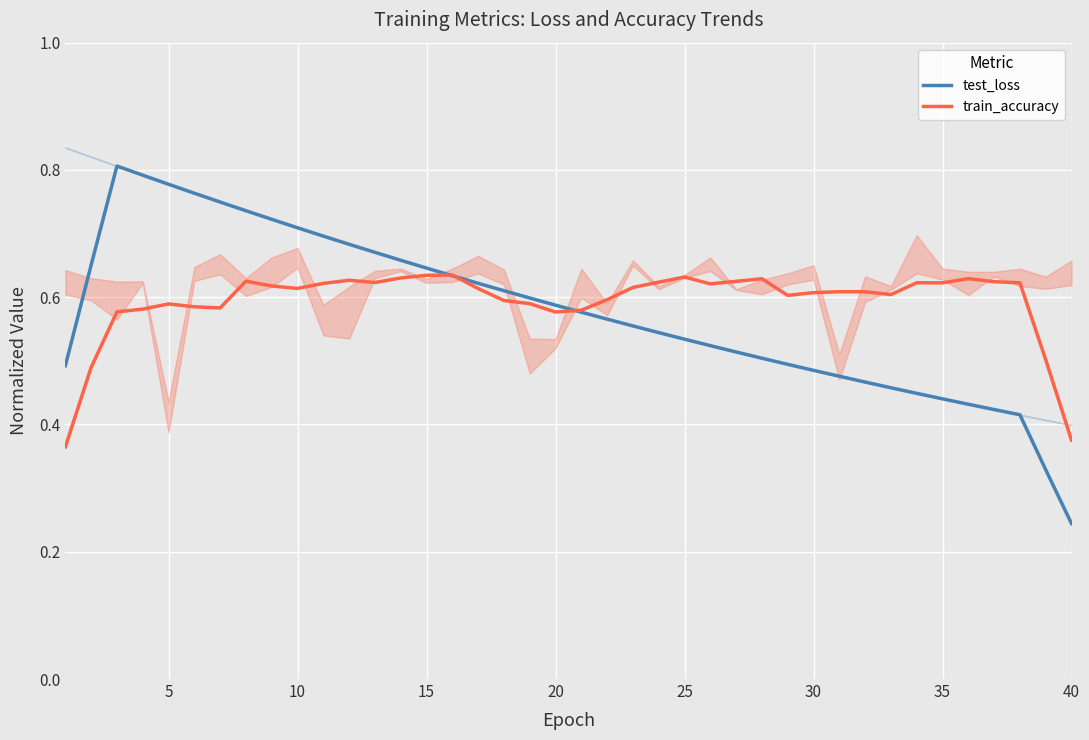

What are all the series names shown in the legend?

test_loss, train_accuracy